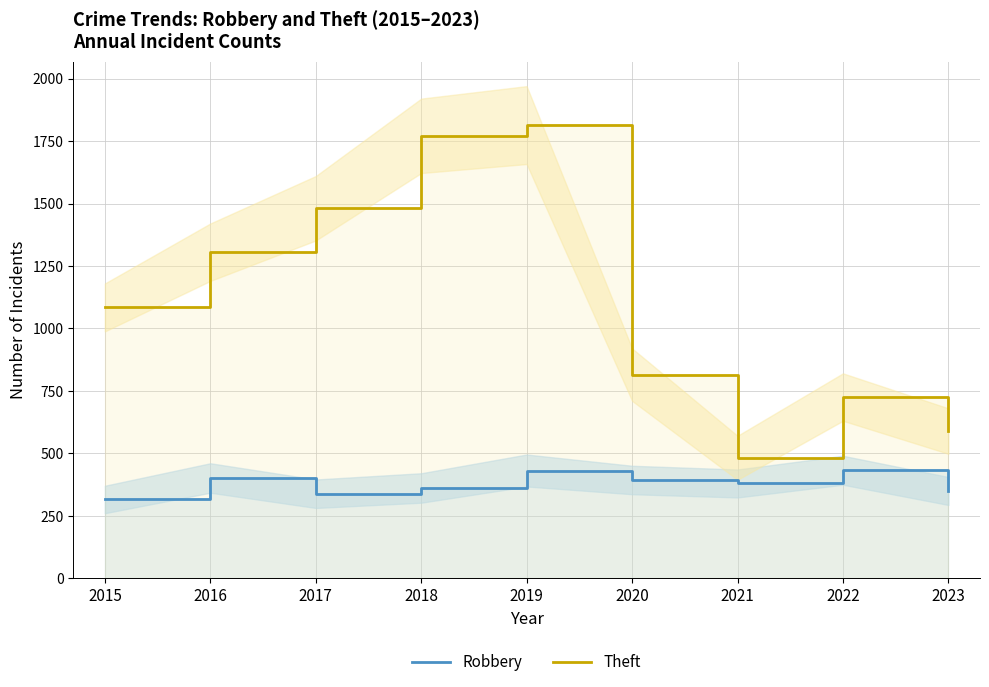

True or false: Robbery has a value of 587 at 2020.

False